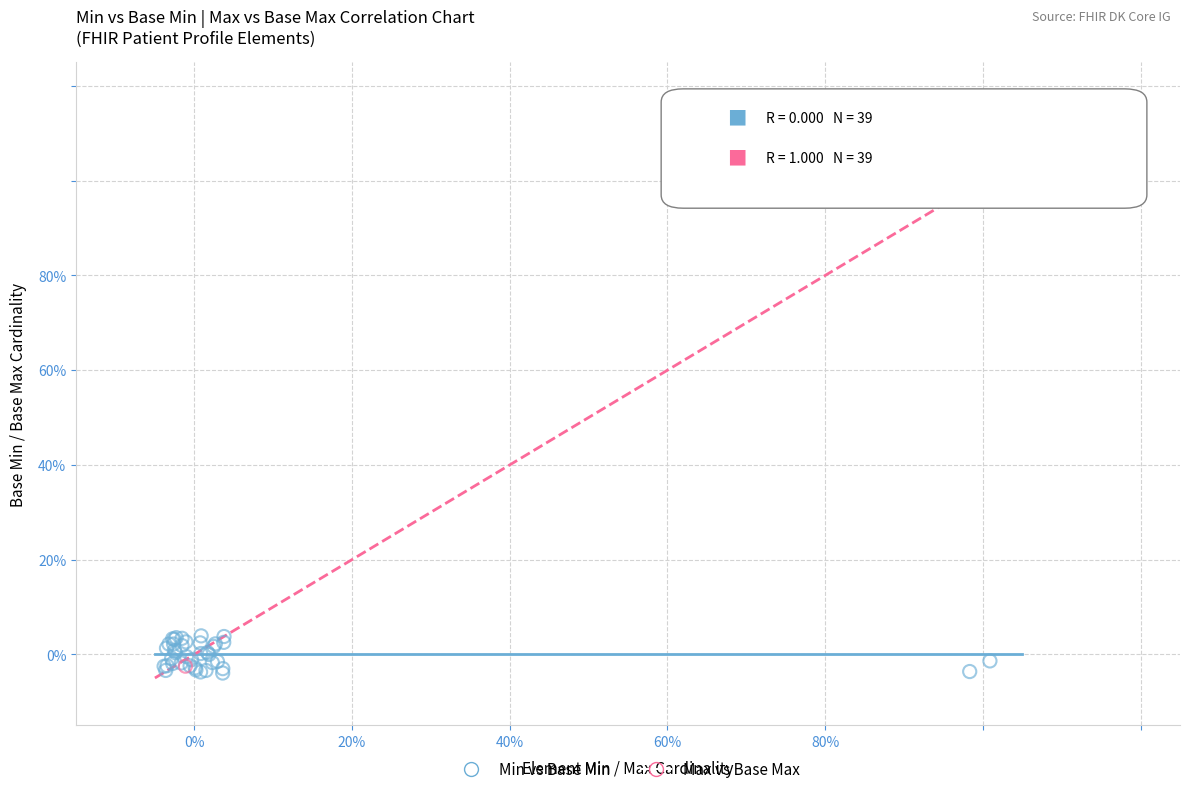

What are all the series names shown in the legend?

Min vs Base Min, Max vs Base Max